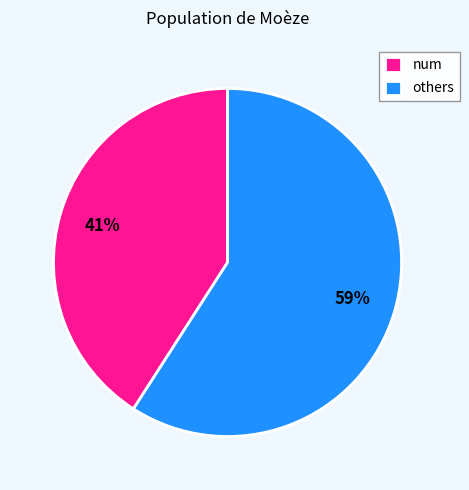

Which slice is the smallest?

num